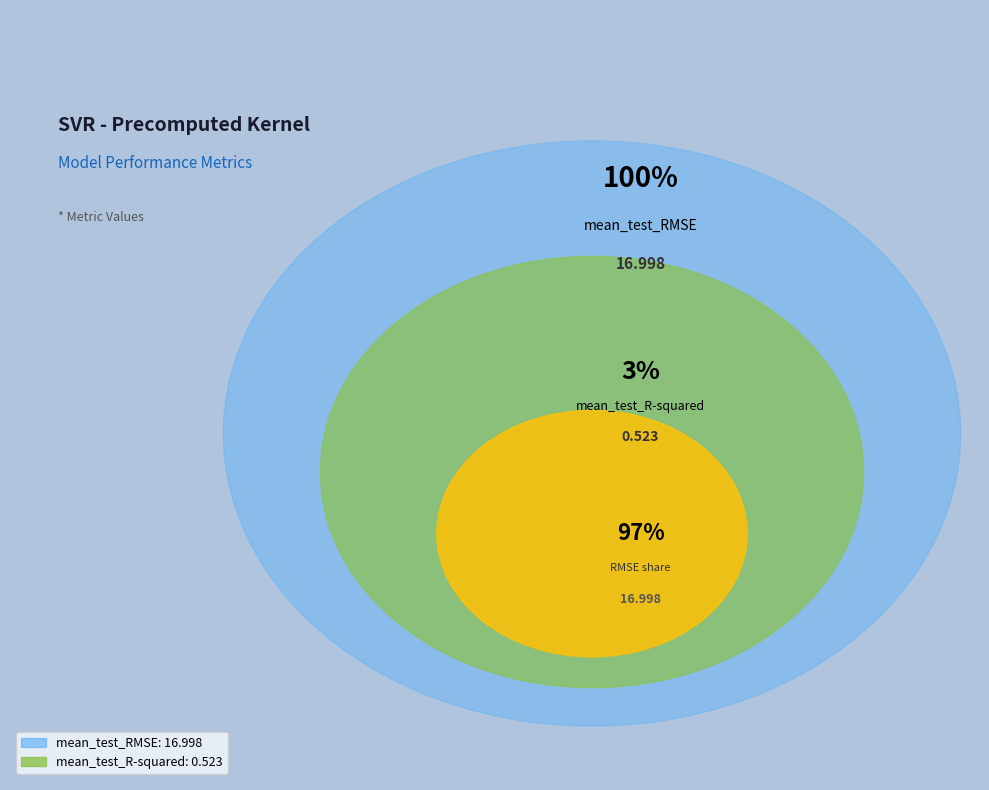

To the nearest percent, what portion does mean_test_RMSE represent?

97%